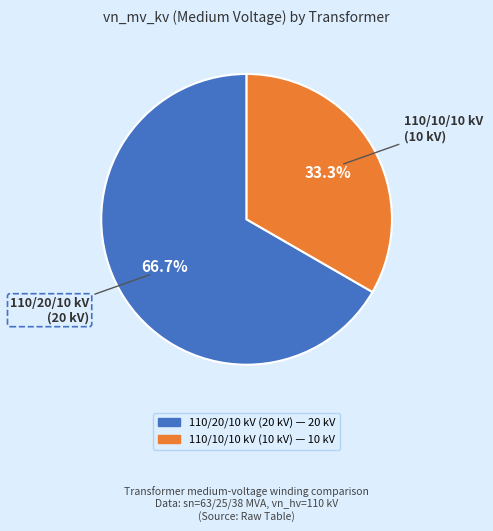

Is there any slice that represents more than half of the pie?

Yes